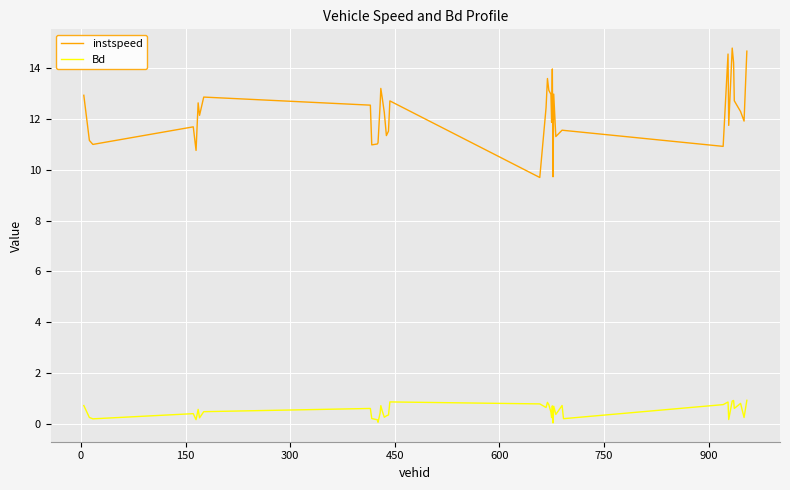

Count the number of categories in the chart.

40